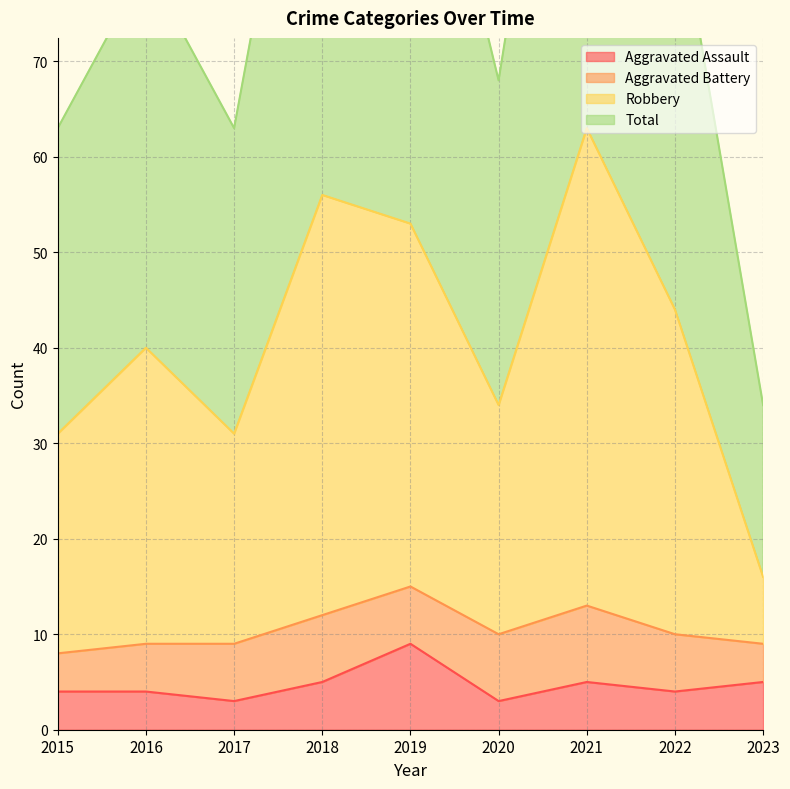

Where is Robbery nearest to the value 39?

2016